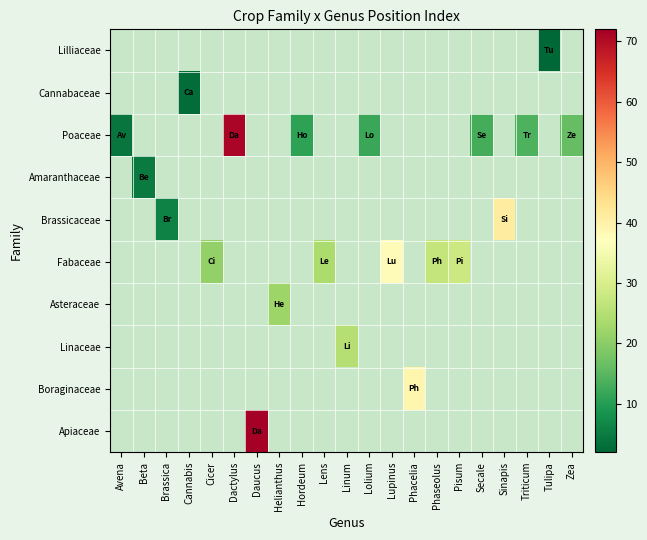

How many positive values does the Poaceae series have?

7